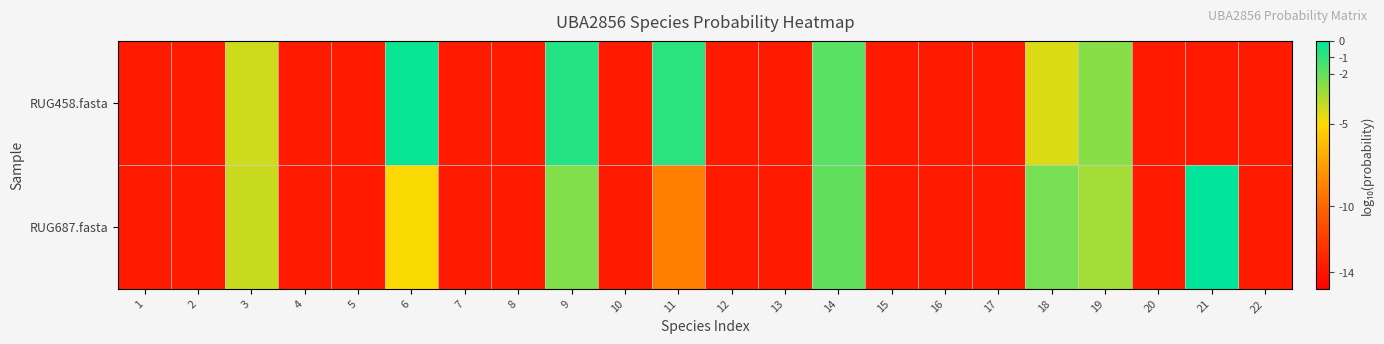

Reading left to right, what are all the values shown in this chart?

RUG458.fasta: 1=-13.7	2=-13.7	3=-4.0	4=-13.7	5=-13.7	6=-0.2	7=-13.7	8=-13.7	9=-0.7	10=-13.7	11=-0.9	12=-13.7	13=-13.7	14=-1.8	15=-13.7	16=-13.7	17=-13.7	18=-4.3	19=-2.7	20=-13.7	21=-13.7	22=-13.7
RUG687.fasta: 1=-13.7	2=-13.7	3=-3.9	4=-13.7	5=-13.7	6=-4.9	7=-13.7	8=-13.7	9=-2.5	10=-13.7	11=-9.0	12=-13.7	13=-13.7	14=-1.9	15=-13.7	16=-13.7	17=-13.7	18=-2.3	19=-3.2	20=-13.7	21=-0.0	22=-13.7